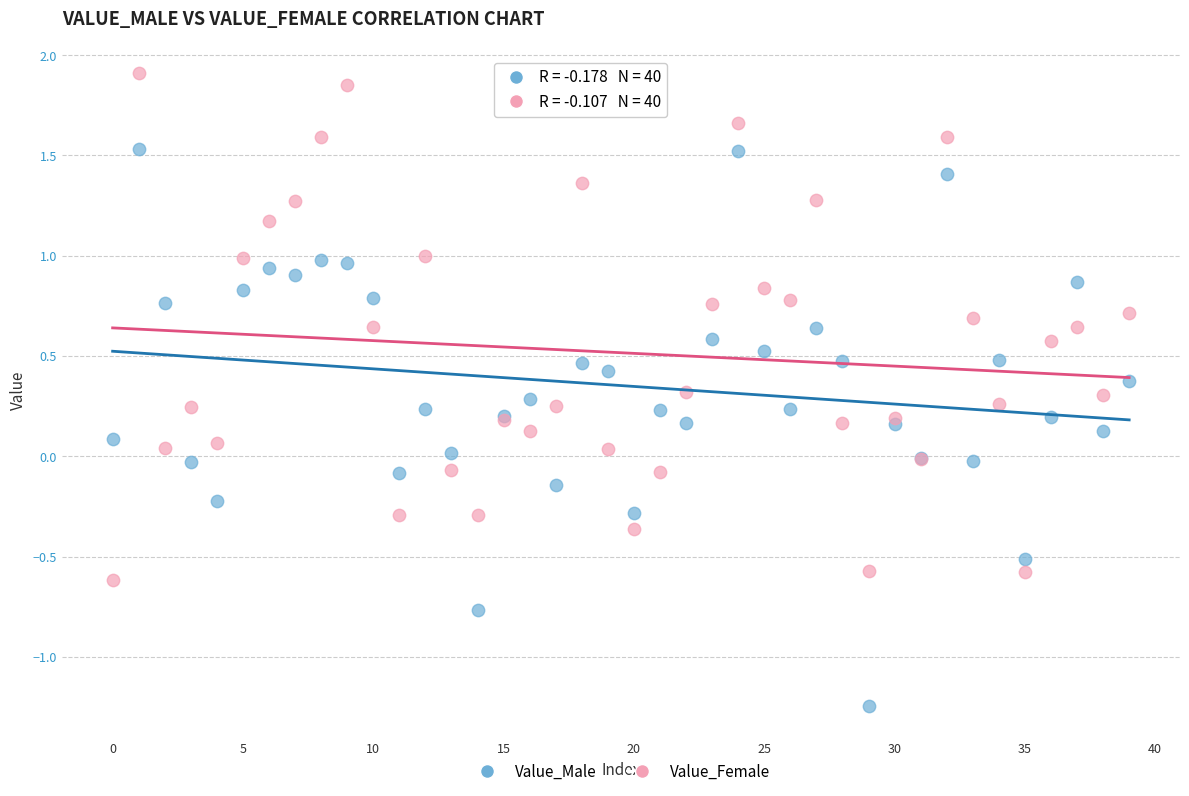

Which series has the widest spread of Y values?

Value_Male